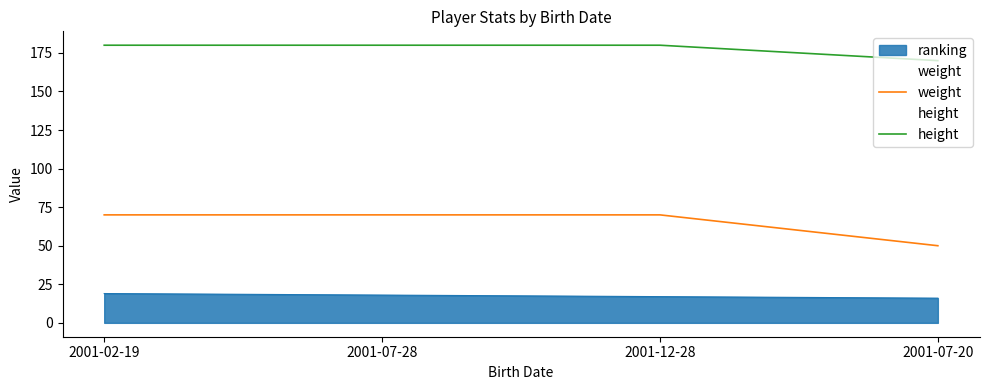

What is the maximum value shown in the chart?

180